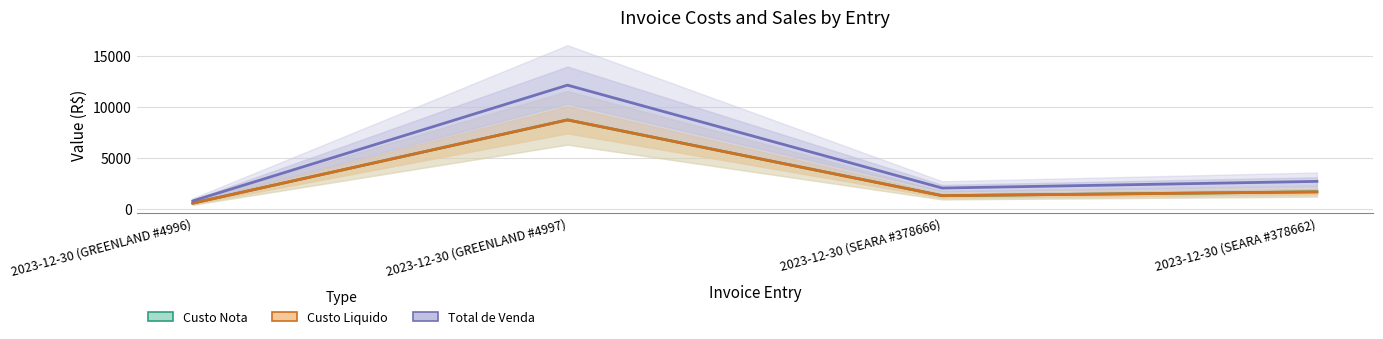

What is the label of the 1st point from the left?

2023-12-30 (GREENLAND #4996)